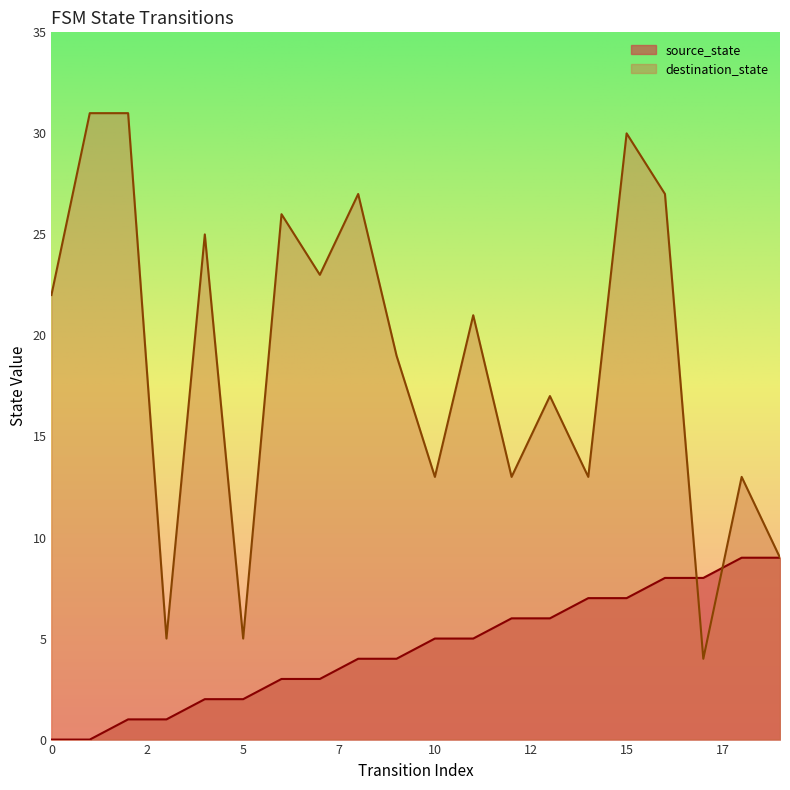

What is the maximum value shown in the chart?

31